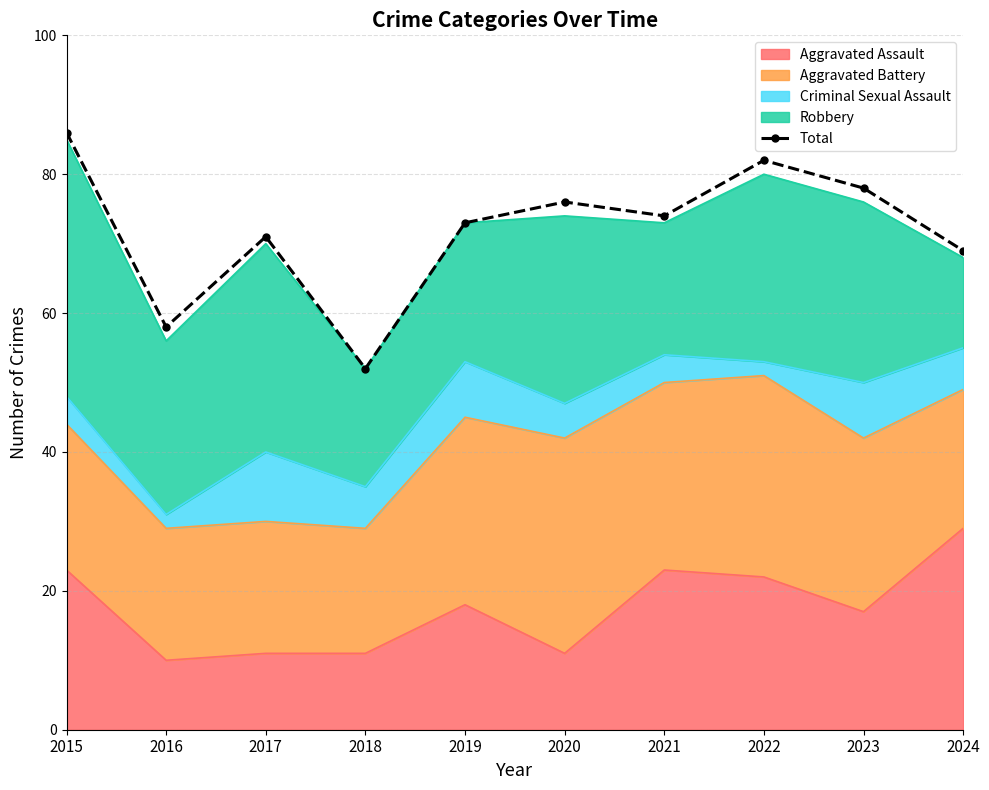

The value at 2016 is 58. True or false?

True